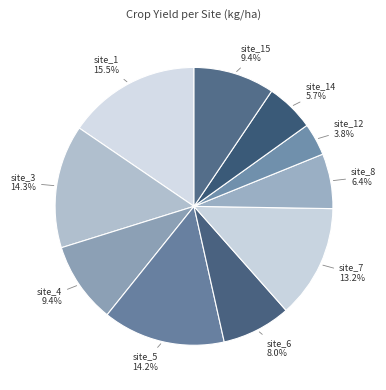

Approximately how many times larger is the value at site_5 compared to site_3?

1.0